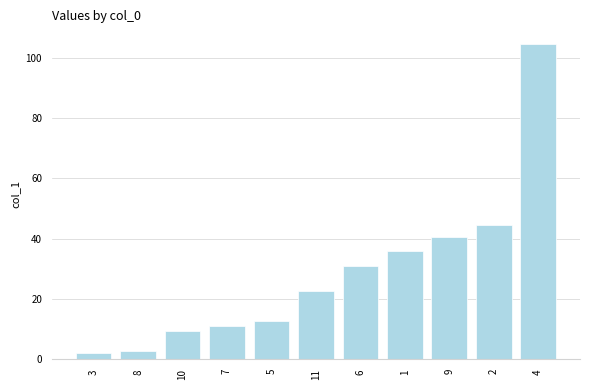

What is the value of the 11th bar from the left?

104.6